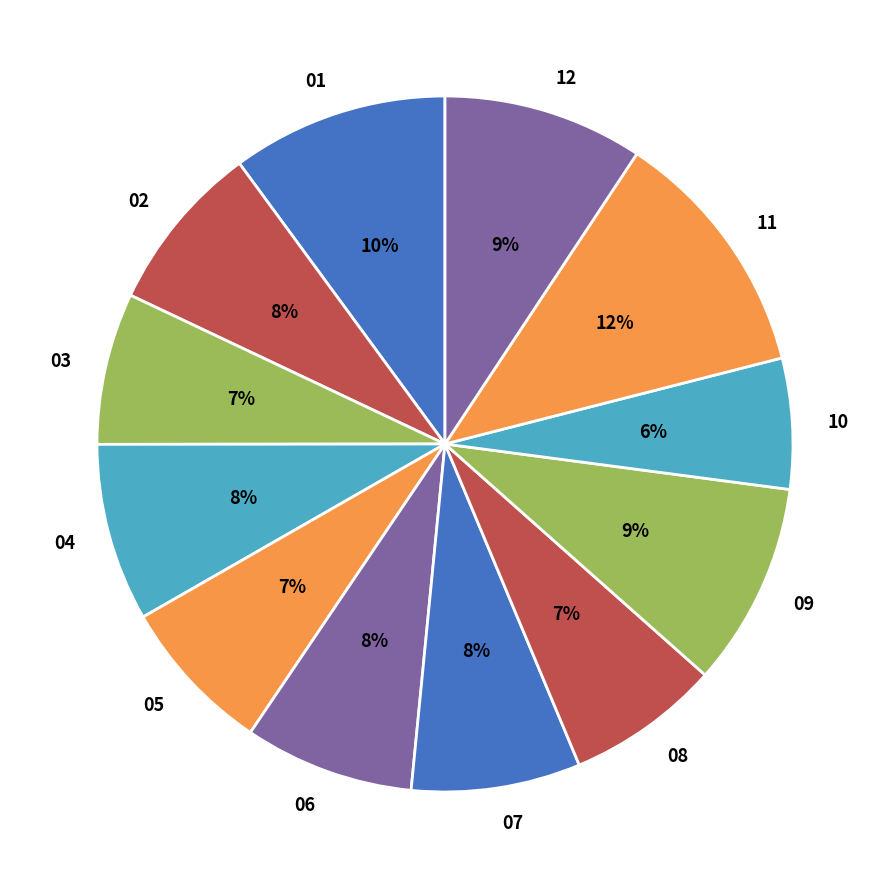

What percentage is the 06 slice, to the nearest percent?

8%